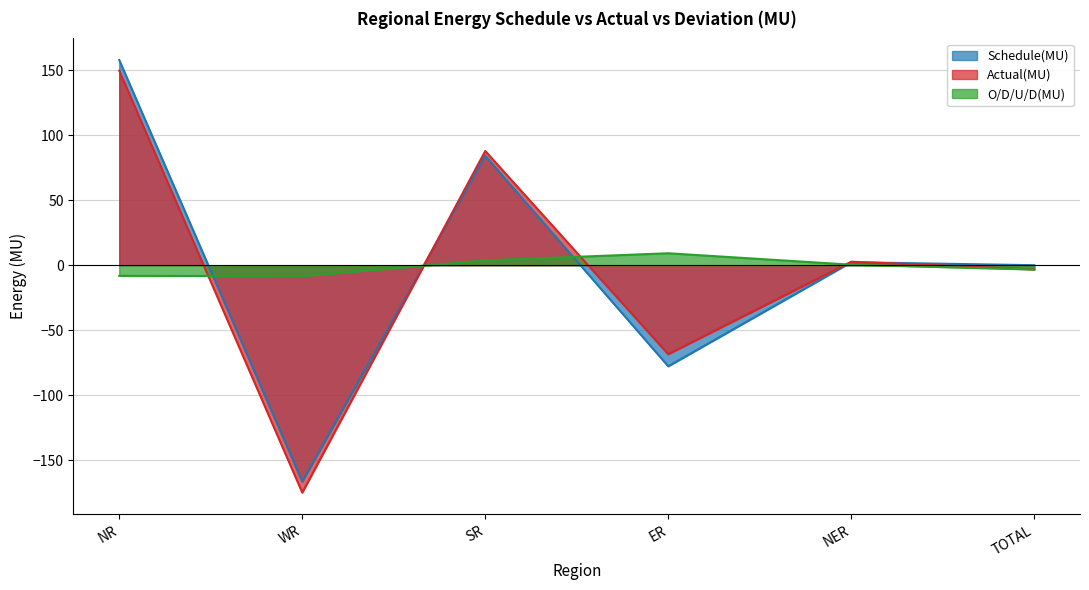

How many interior local valleys does the O/D/U/D(MU) series have?

1